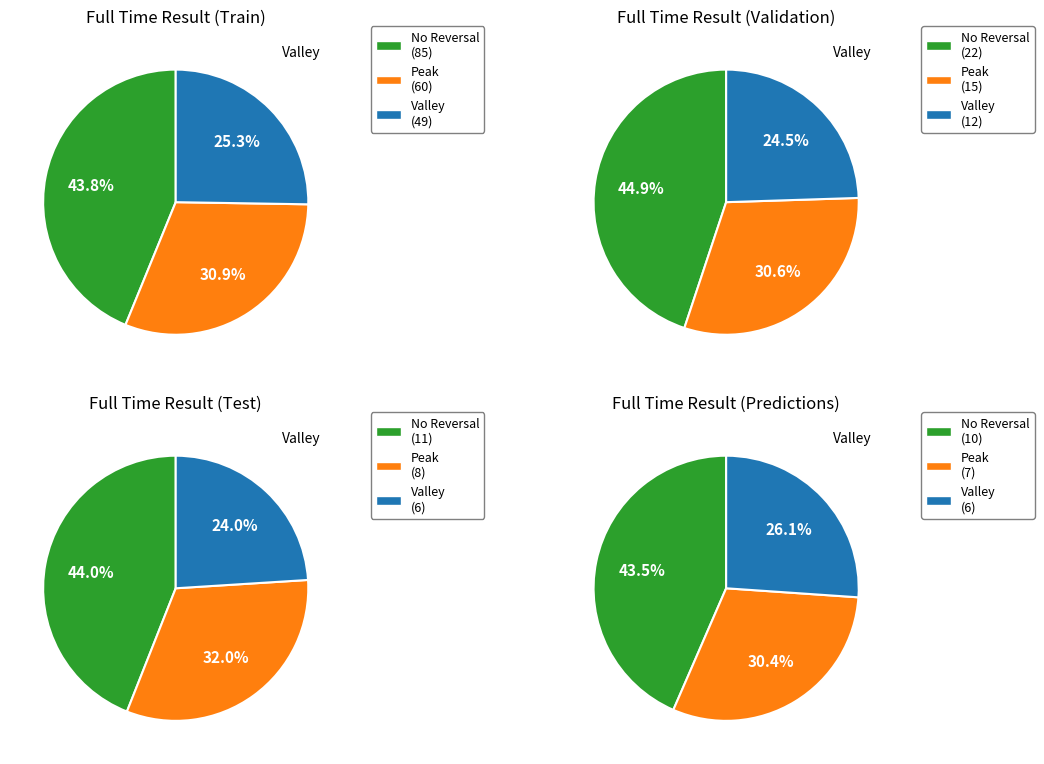

What percentage is NOT represented by A?

74.7%